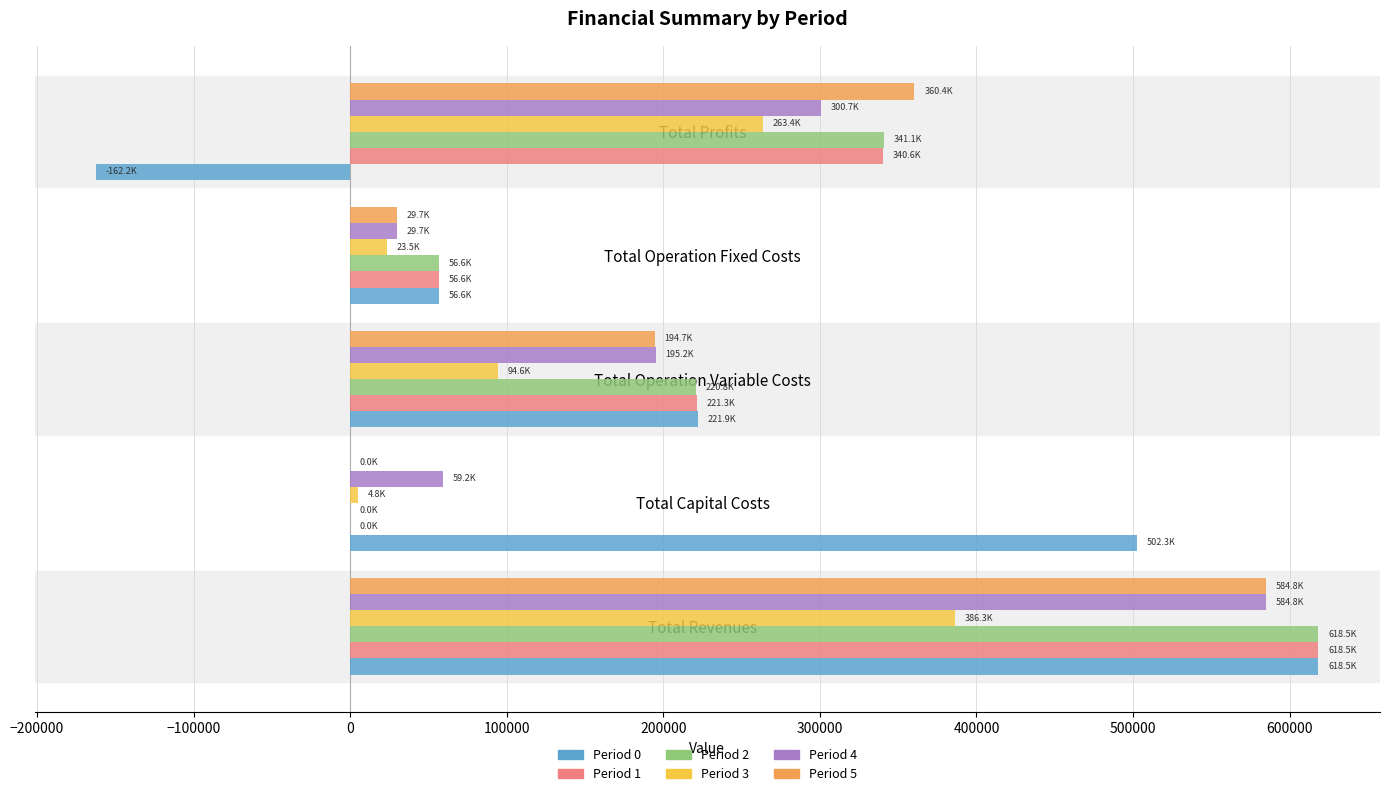

What is the total value across all series at Total Operation Variable Costs?

1148377.9